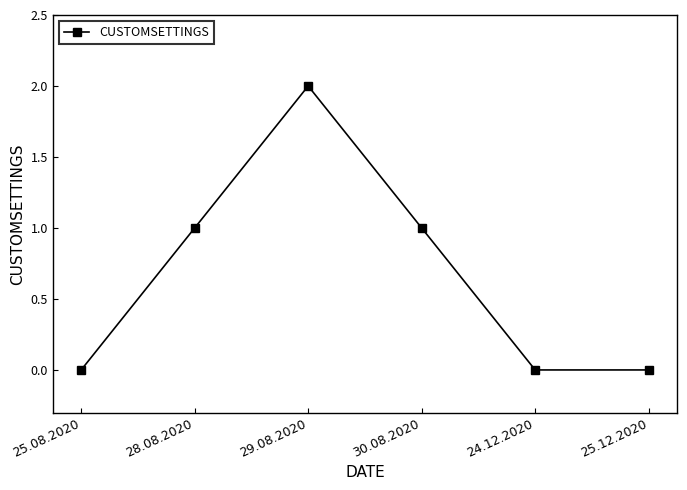

What is the sum of all values?

4